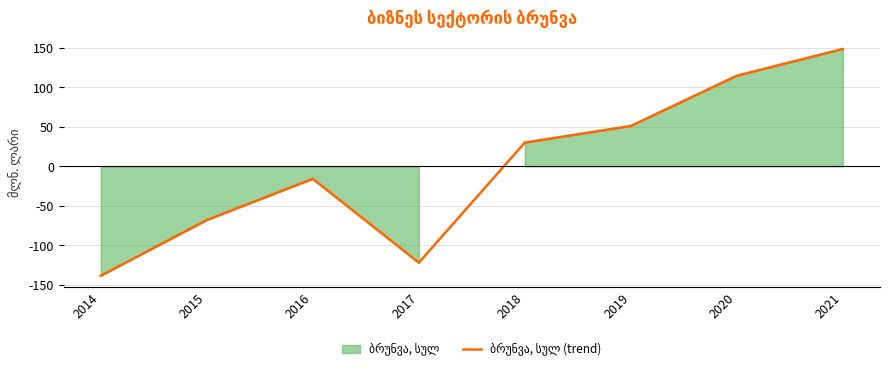

Reading left to right, list all the values displayed in this chart.

-138.4	-68.0	-15.8	-121.9	30.0	51.0	114.6	148.4